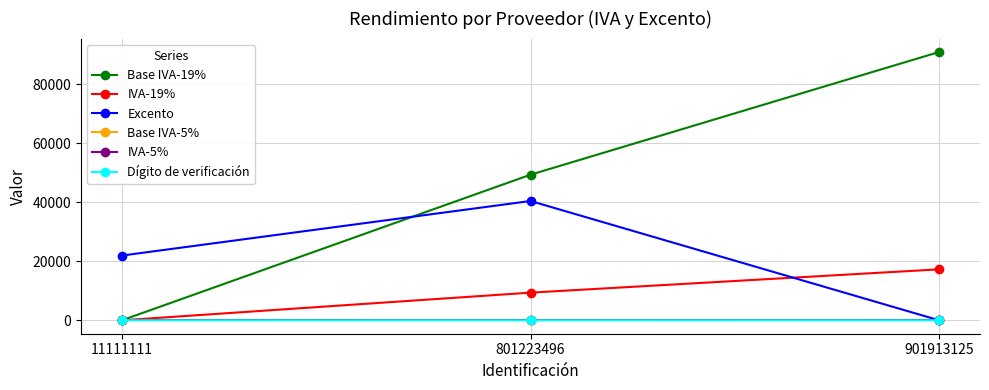

What is the difference between the maximum and minimum values in the IVA-19% series?

17272.4